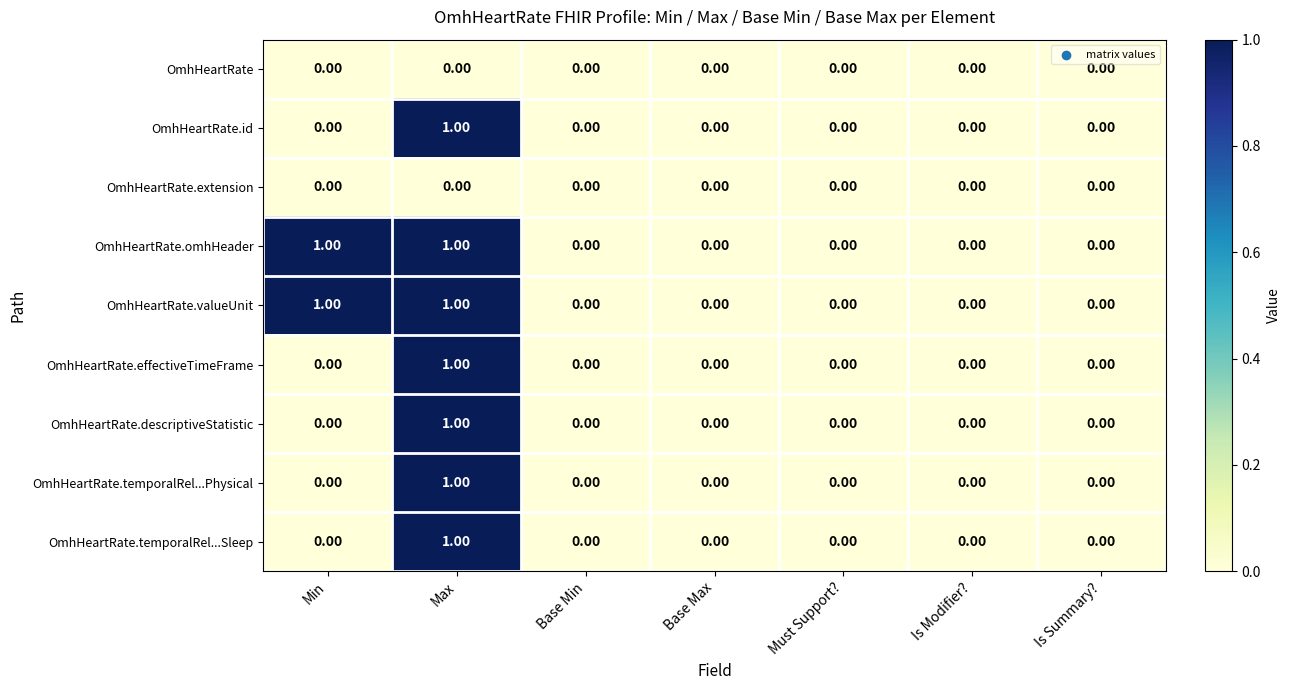

At which category is the sum across all series the highest?

Max